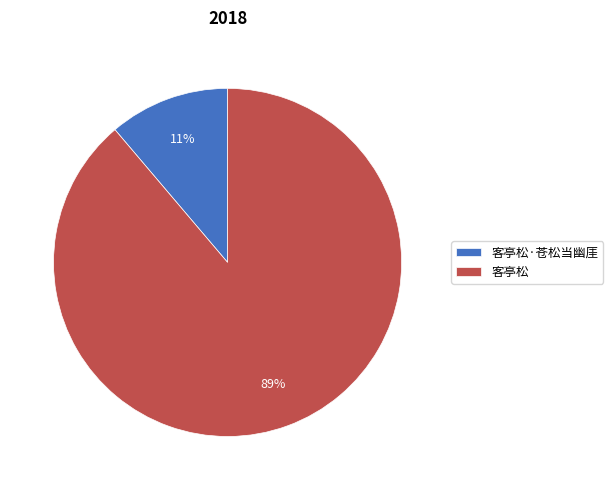

To the nearest percent, what is the average slice percentage?

50%